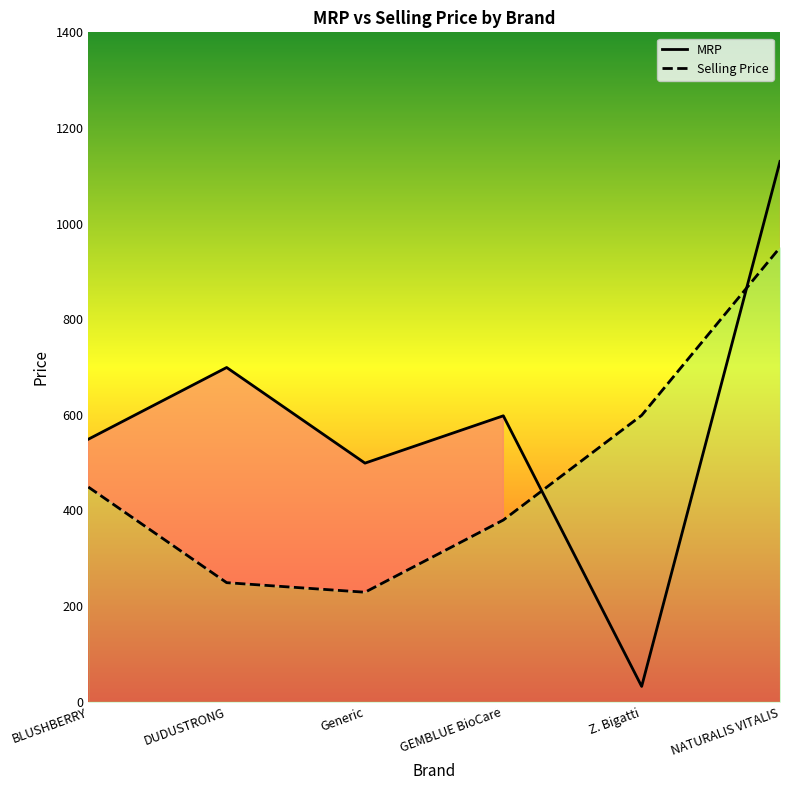

What is the difference between the highest and lowest values at NATURALIS VITALIS?

180